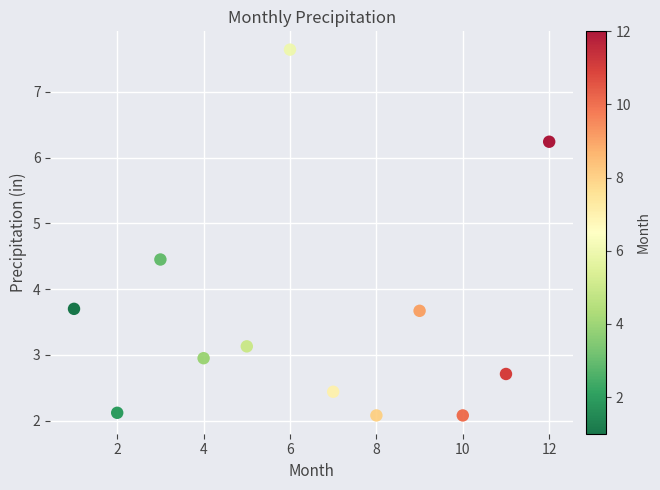

What is the range of Y values (max minus min)?

5.6